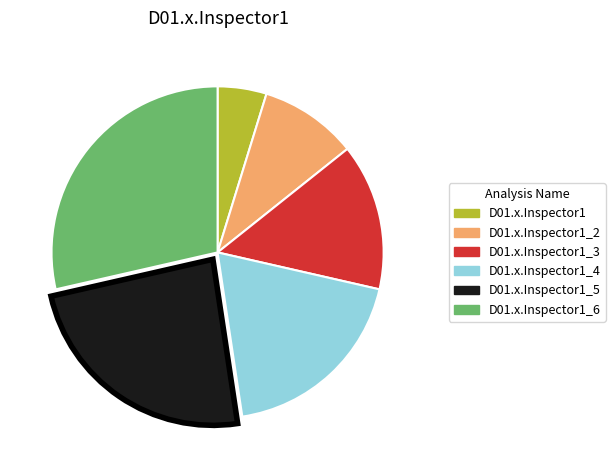

How many segments does this pie chart have?

6